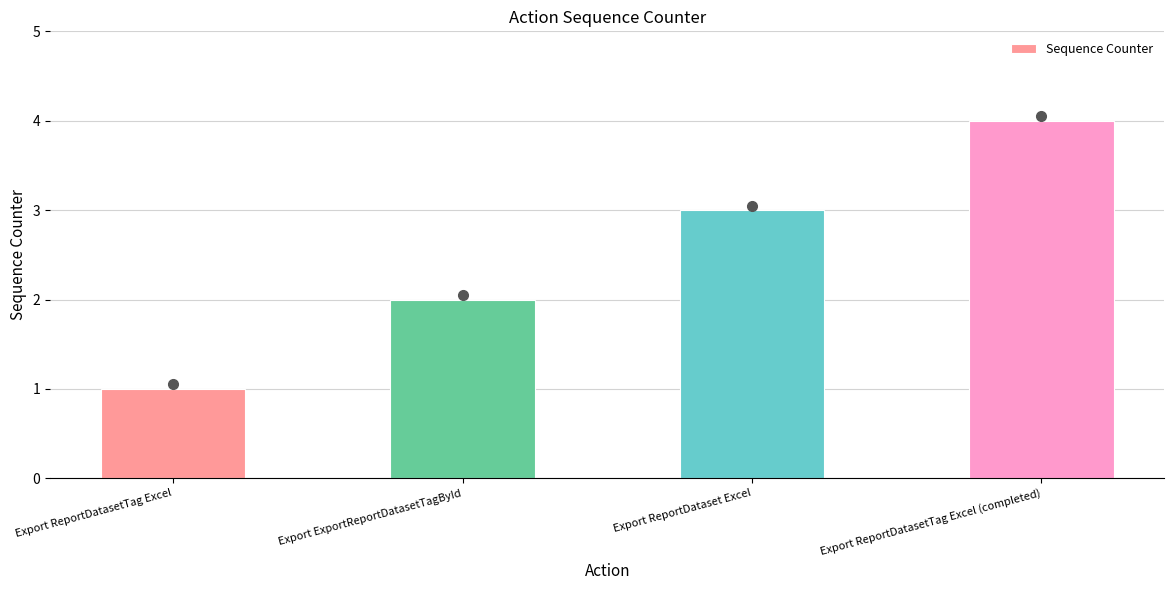

Read the value at Export ReportDatasetTag Excel (completed).

4